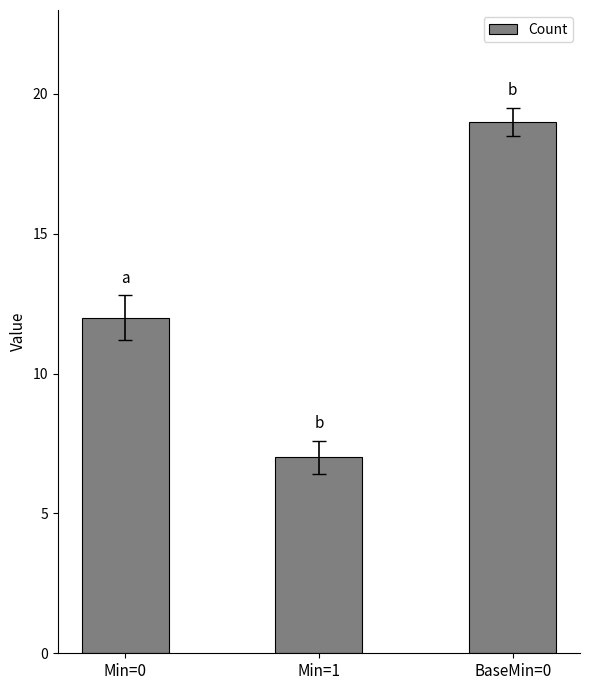

Which category has the highest value across all series?

BaseMin=0